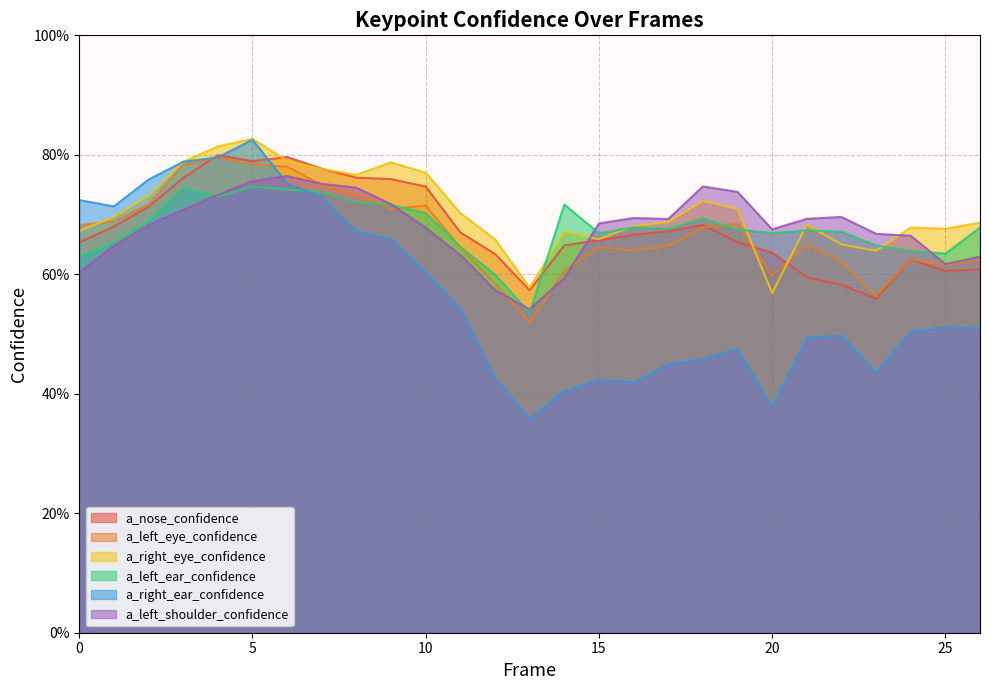

In a_right_ear_confidence, how many points are higher than both neighbors (excluding endpoints)?

5